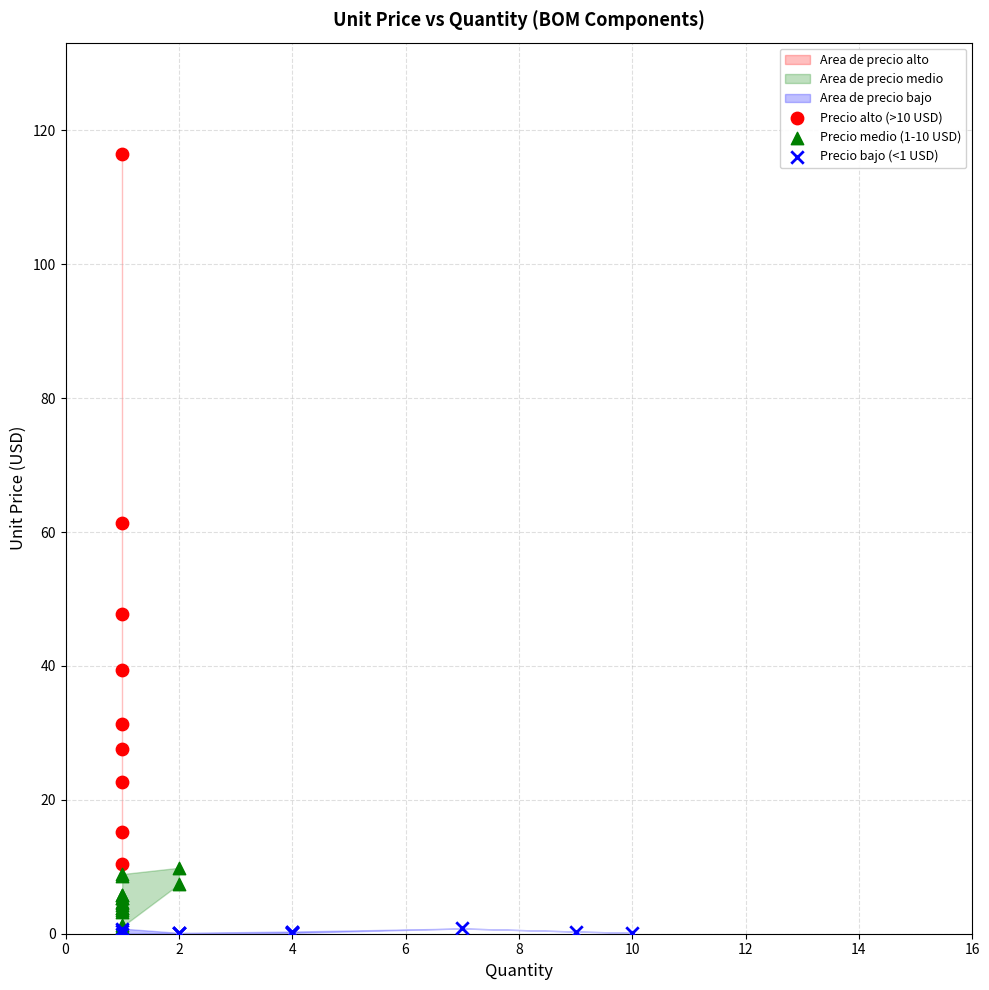

Which series has the largest Y range (max minus min)?

Precio alto (>10 USD)